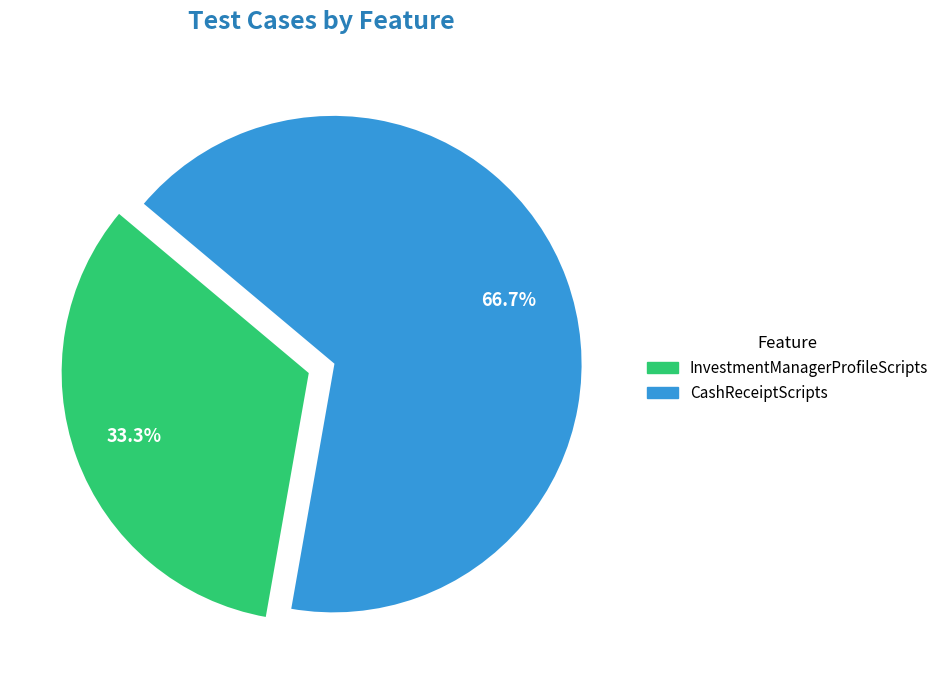

How many segments does this pie chart have?

2